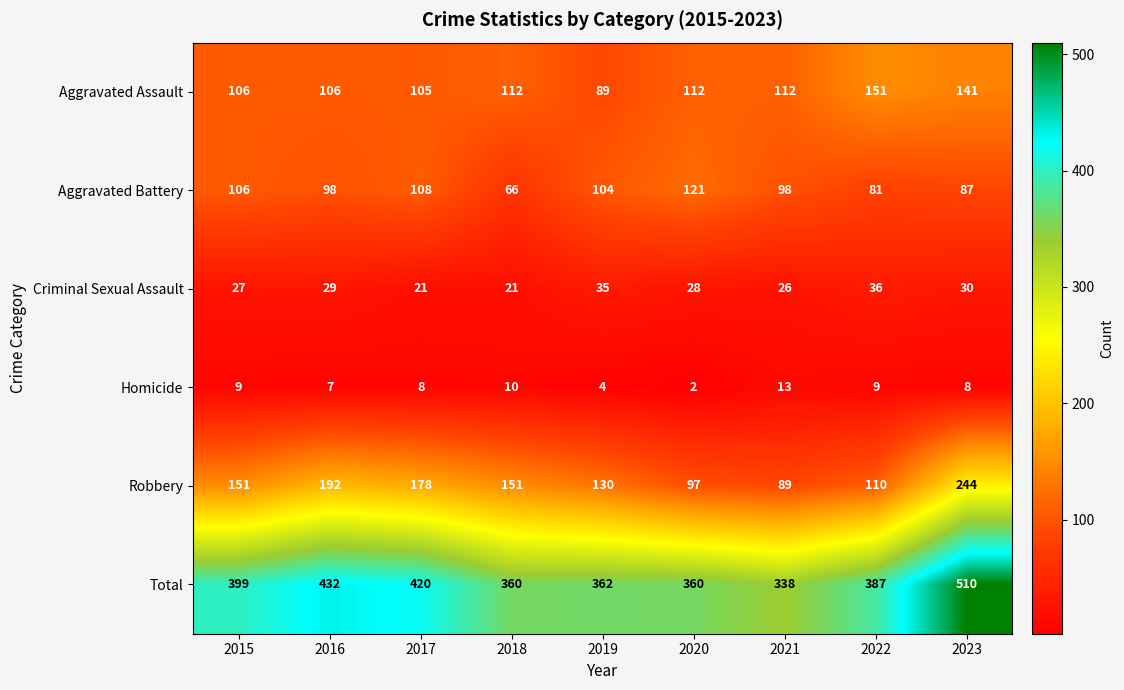

What is the average value of the Aggravated Battery series?

97